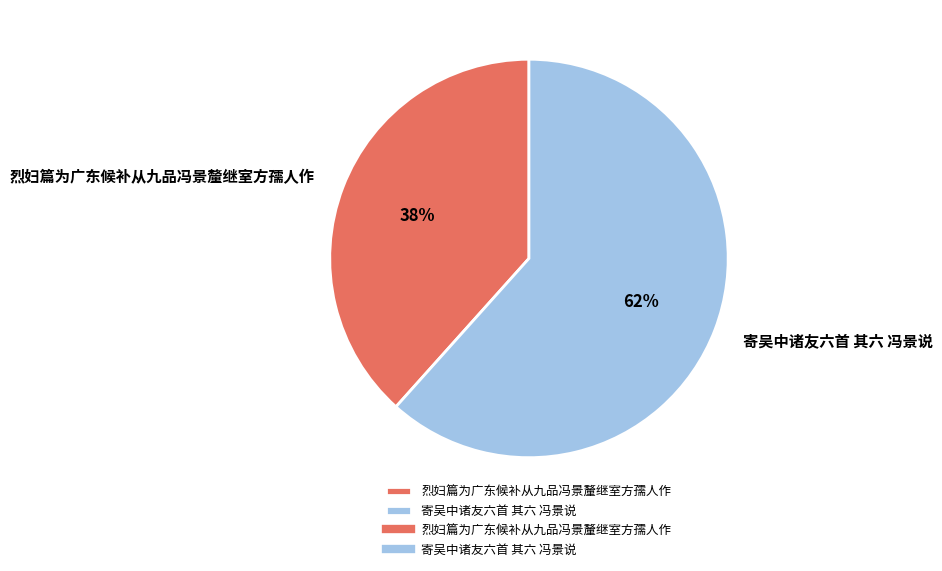

To the nearest percent, what is the combined percentage of 烈妇篇为广东候补从九品冯景釐继室方孺人作 and 寄吴中诸友六首 其六 冯景说?

100%